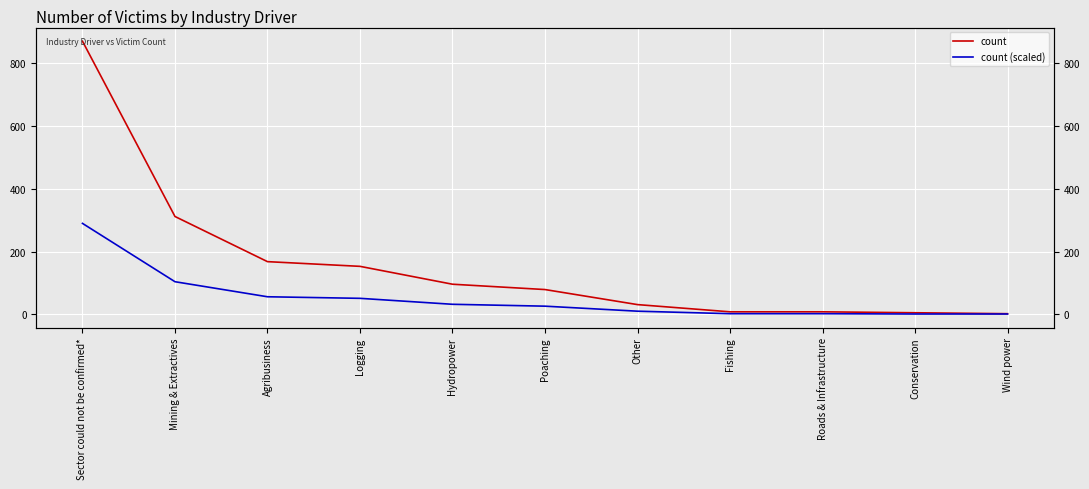

At which category is the sum across all series the highest?

Sector could not be confirmed*